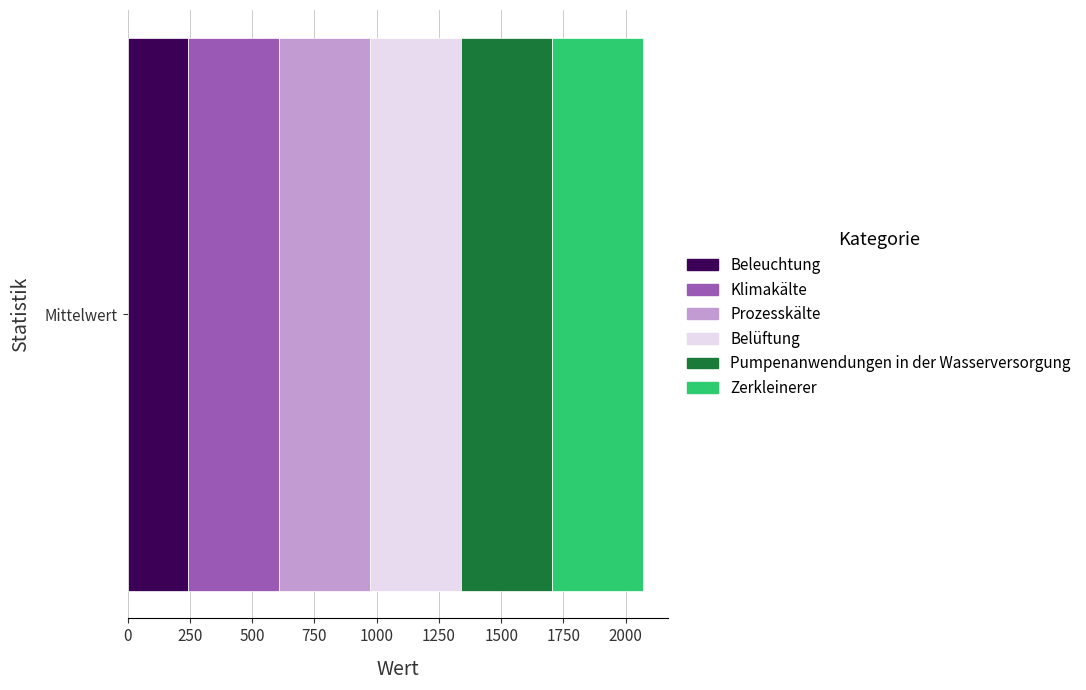

What is the highest value of the Beleuchtung series?

243